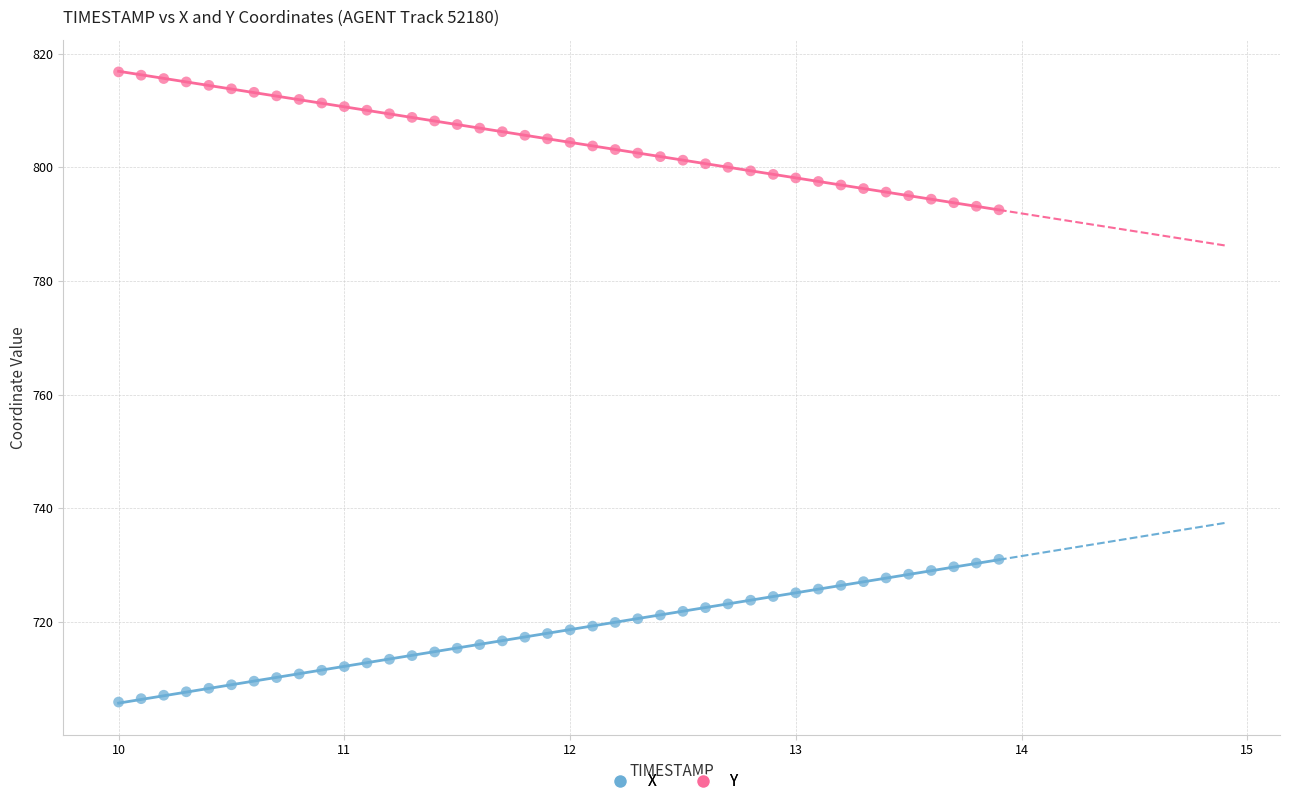

Which series reaches the minimum Y coordinate?

X